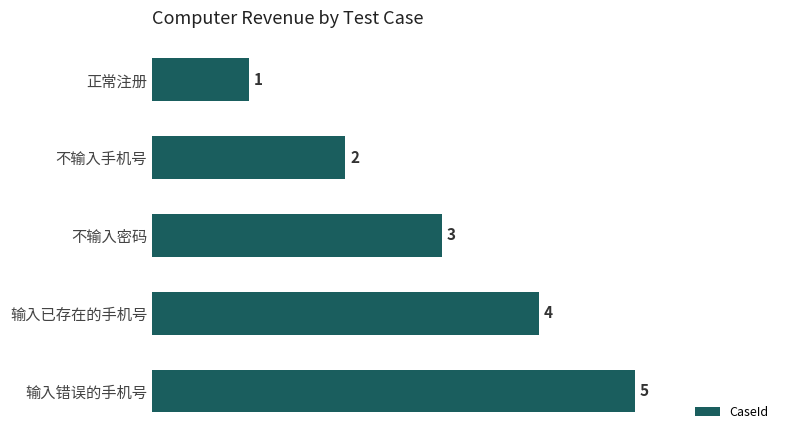

Are the bars horizontal?

Yes